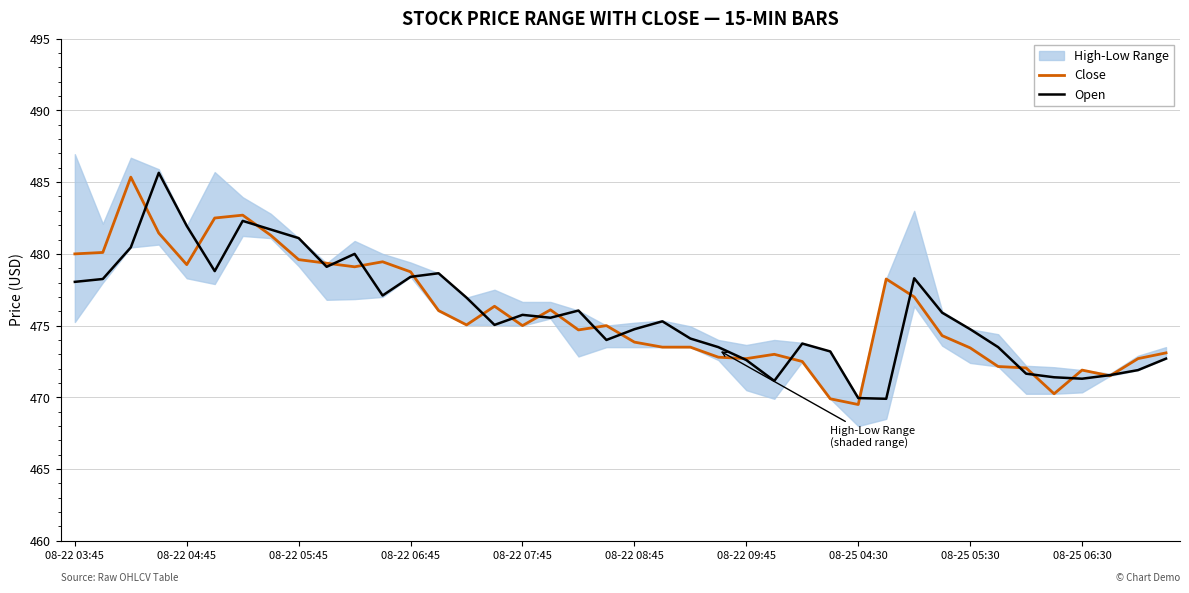

Count the number of categories in the chart.

40